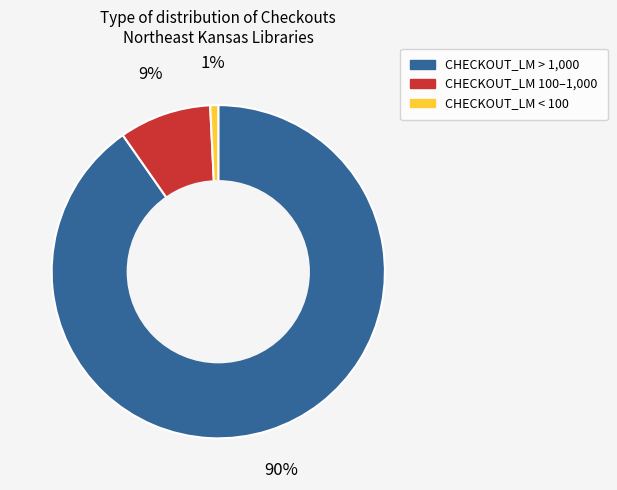

To the nearest percent, what is the average slice percentage?

33%